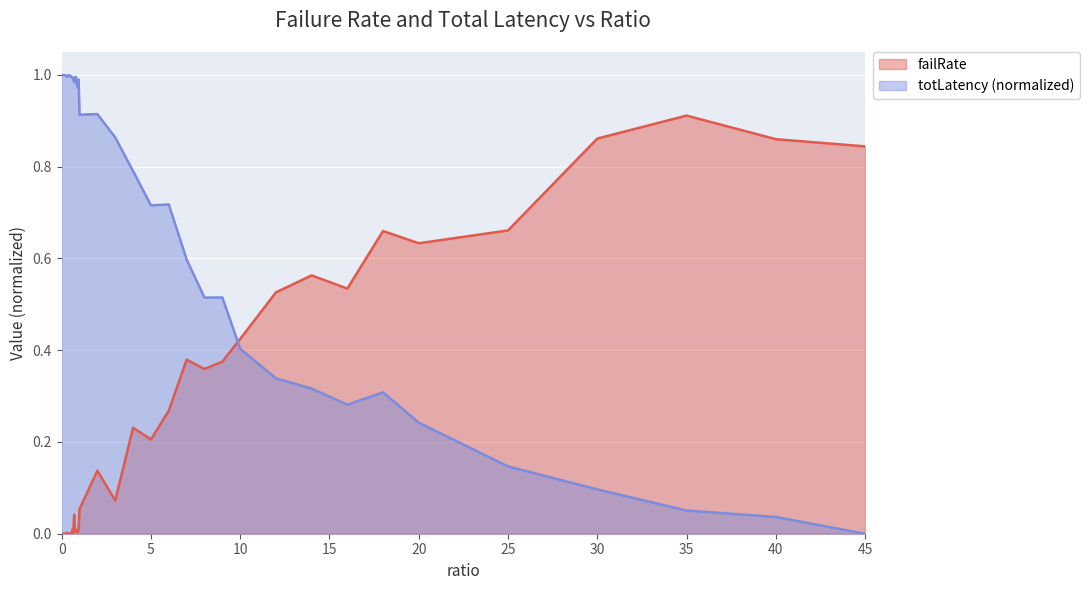

Reading right to left, extract all data points from this chart.

failRate: 45=0.8	40=0.9	35=0.9	30=0.9	25=0.7	20=0.6	18=0.7	16=0.5	14=0.6	12=0.5	10=0.4	9=0.4	8=0.4	7=0.4	6=0.3	5=0.2	4=0.2	3=0.1	2=0.1	1=0.1	0.95=0.0	0.9=0.0	0.85=0.0	0.8=0.0	0.75=0.0	0.7=0.0	0.65=0.0	0.6=0.0	0.55=0.0	0.5=0.0	0.45=0.0	0.4=0.0	0.35=0.0	0.3=0.0	0.25=0.0	0.2=0.0	0.15=0.0	0.1=0.0	0.05=0.0	0=0.0
totLatency_scaled: 45=0.0	40=0.0	35=0.1	30=0.1	25=0.1	20=0.2	18=0.3	16=0.3	14=0.3	12=0.3	10=0.4	9=0.5	8=0.5	7=0.6	6=0.7	5=0.7	4=0.8	3=0.9	2=0.9	1=0.9	0.95=1.0	0.9=1.0	0.85=1.0	0.8=1.0	0.75=1.0	0.7=1.0	0.65=1.0	0.6=1.0	0.55=1.0	0.5=1.0	0.45=1.0	0.4=1.0	0.35=1.0	0.3=1.0	0.25=1.0	0.2=1.0	0.15=1.0	0.1=1.0	0.05=1.0	0=1.0